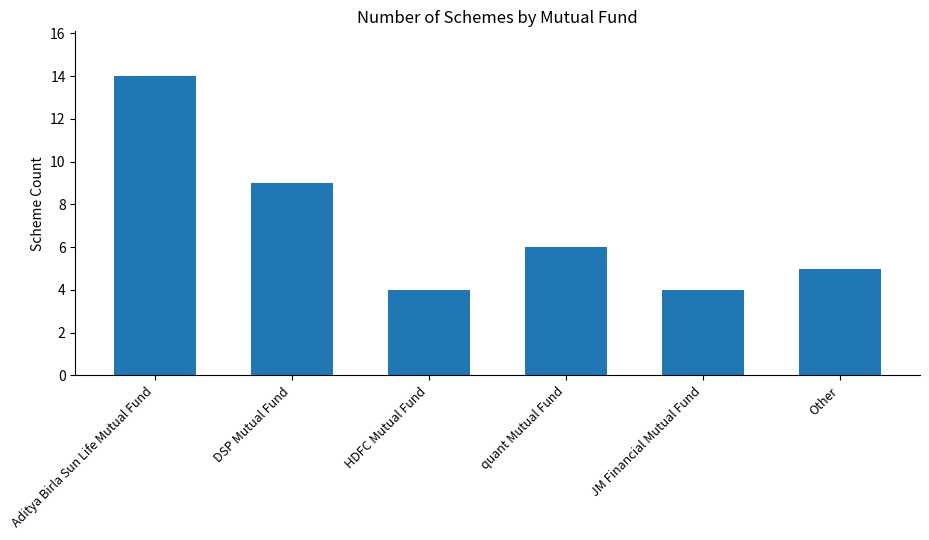

What is the minimum value shown in the chart?

4